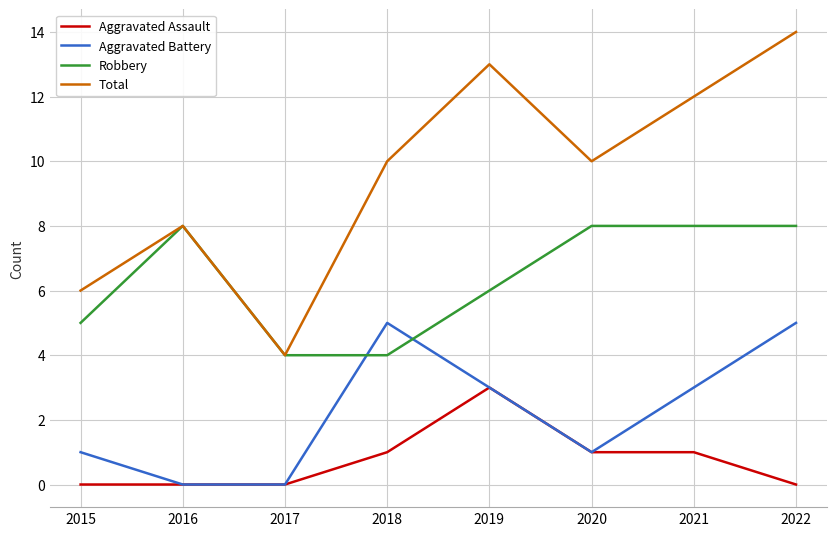

How many Total values are between 8 and 13?

5